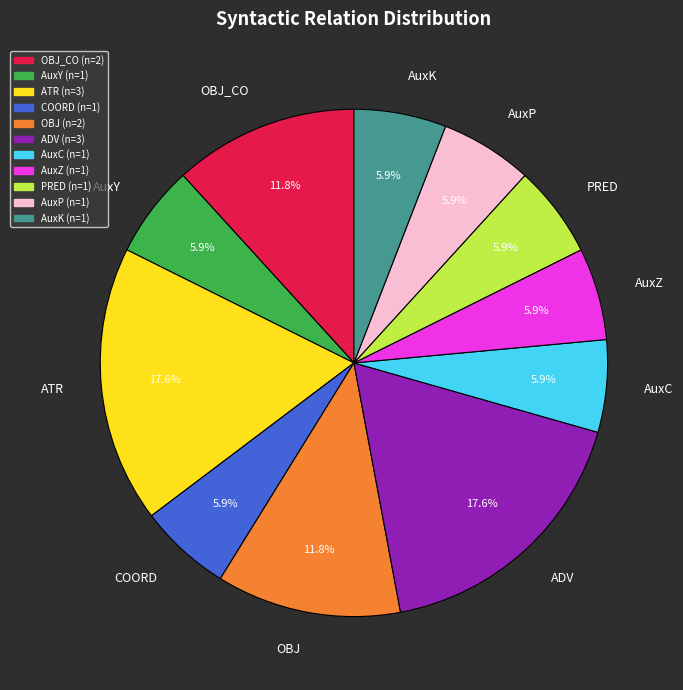

Approximately how many times larger is the value at AuxK compared to AuxZ?

1.0